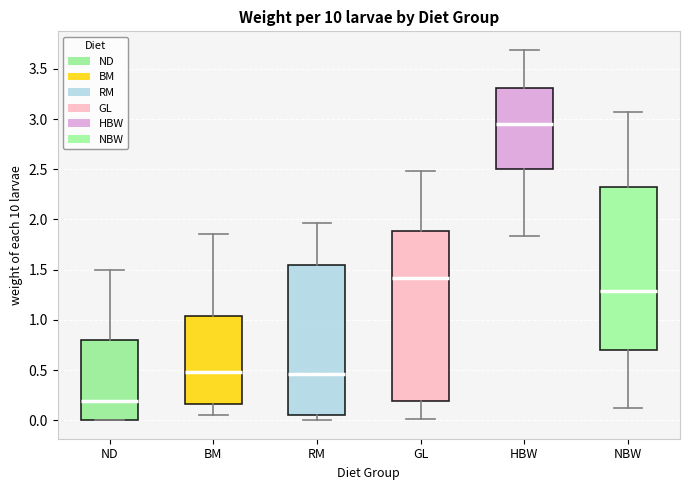

Where is the upper edge of the box for BM on the y-axis? The values are not printed on the chart, so give them approximately, as read against the axis.

1.05